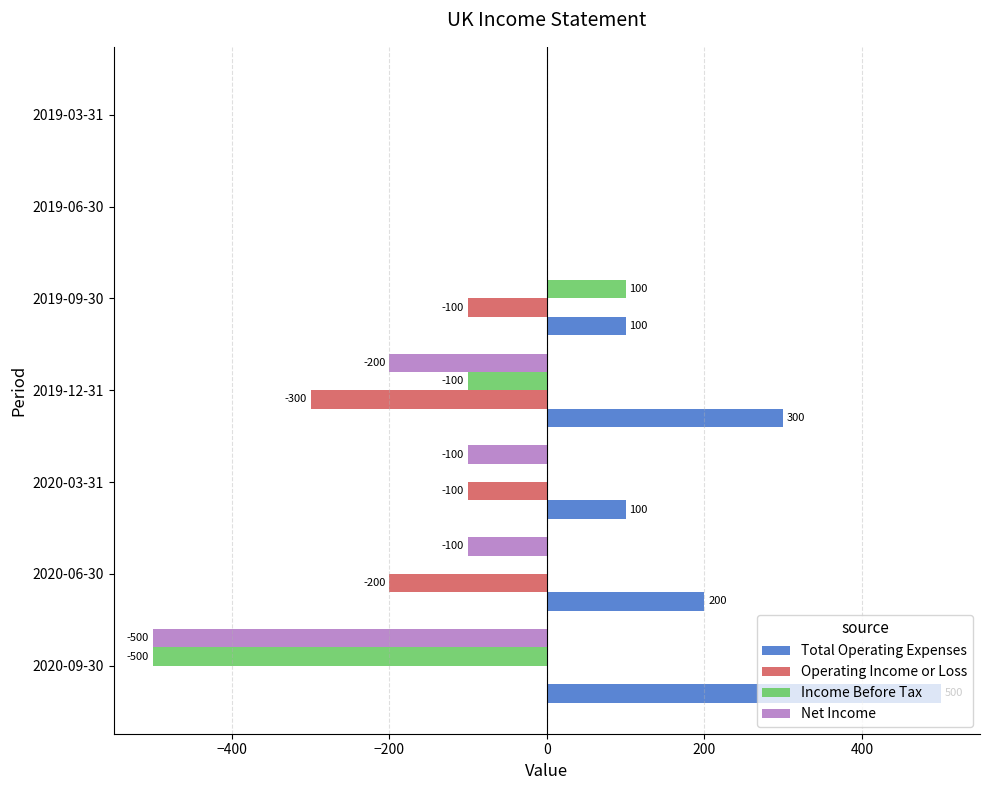

At which category is the sum across all series the highest?

2019-09-30